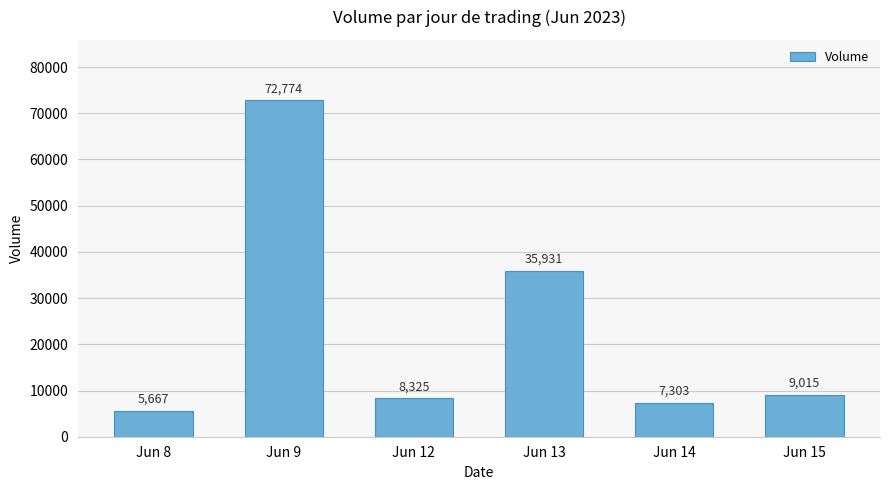

Which has a higher value, Jun 13 or Jun 9?

Jun 9